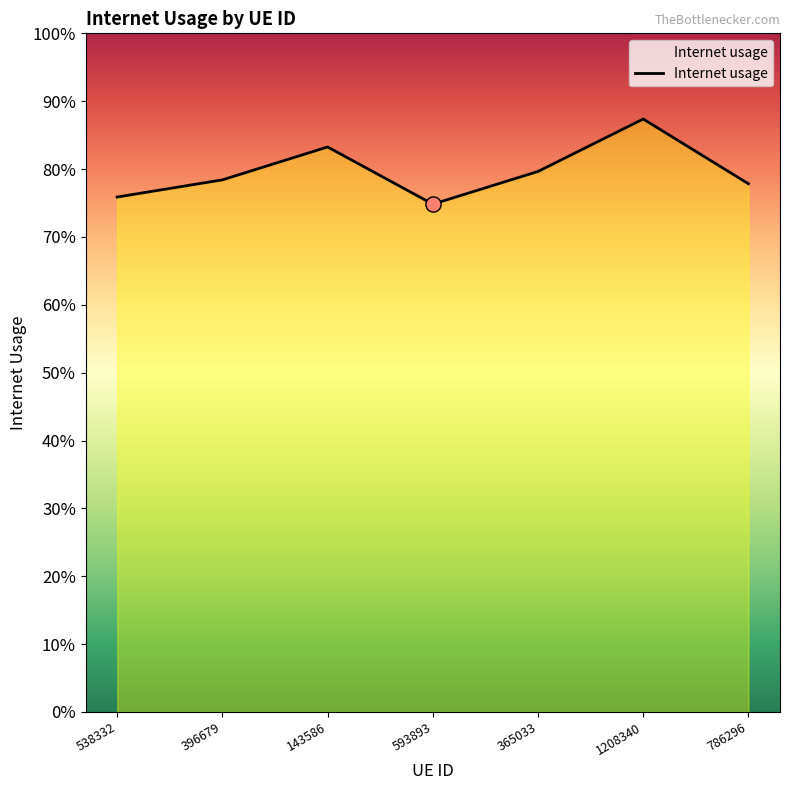

Which has a higher value, 365033 or 143586?

143586